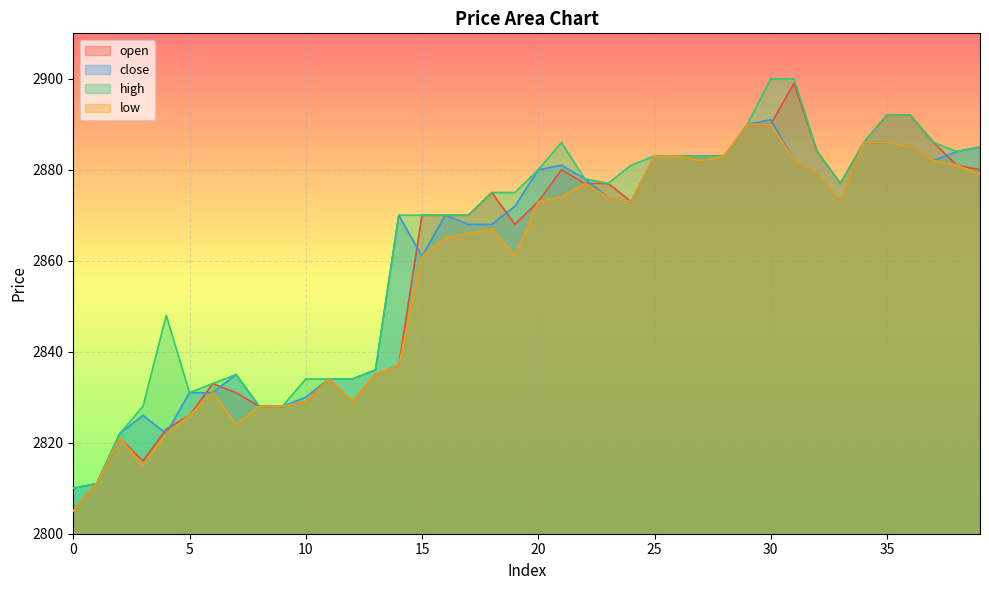

Which has a higher value, 36 or 20?

36